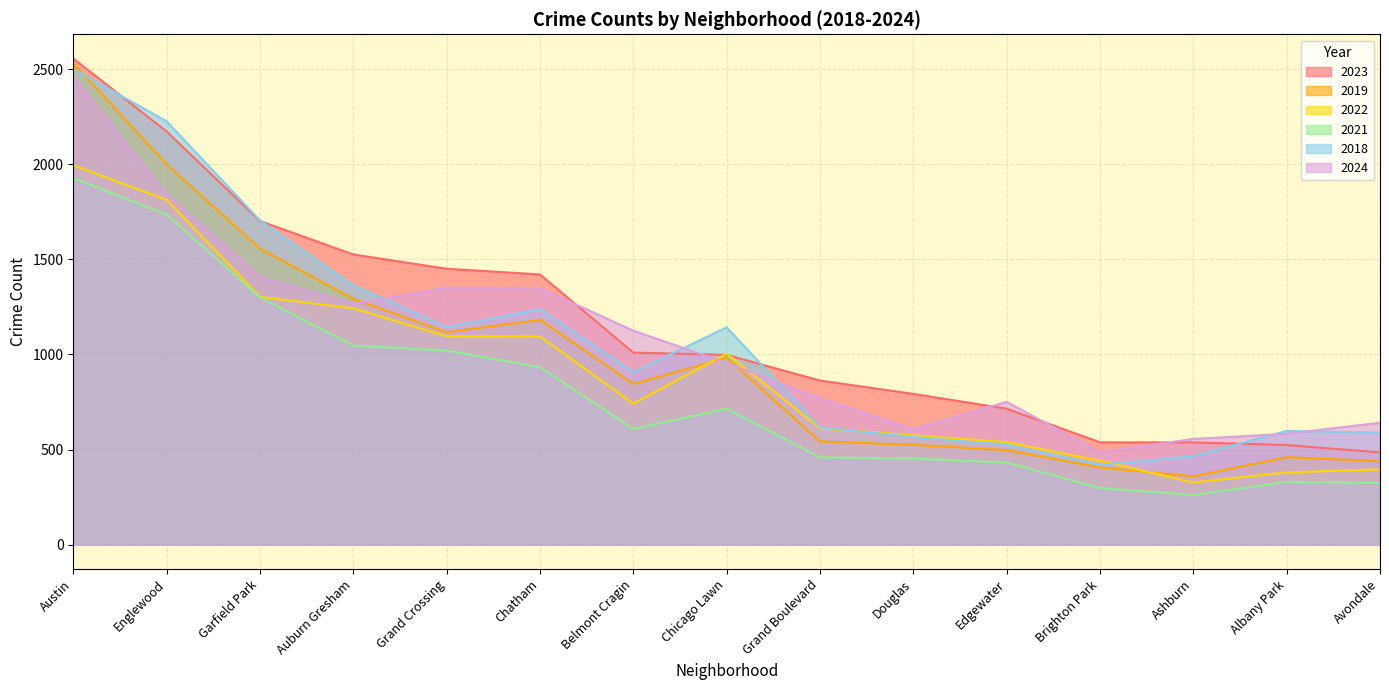

Count the number of data series in this chart.

6